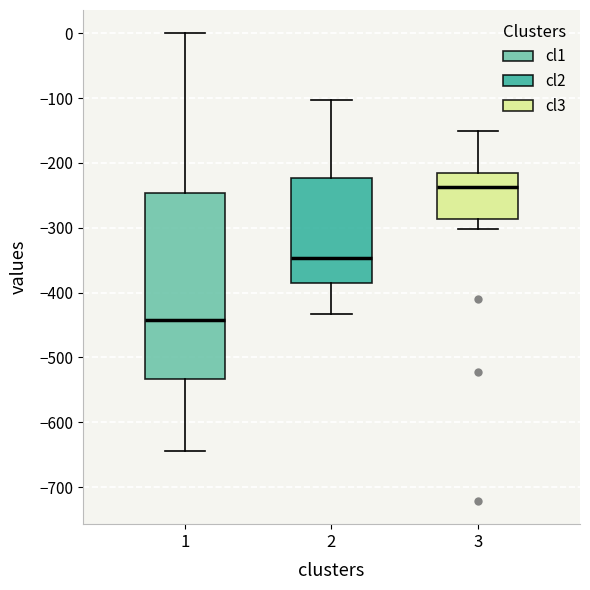

Reading left to right, read every box against the y-axis: the position of its median line, the range the box covers, and the ends of its whiskers. The values are not printed on the chart, so give them approximately, as read against the axis.

1: median -440, box -530 to -250, whiskers -640 to 0
2: median -350, box -390 to -220, whiskers -430 to -100
3: median -240, box -290 to -220, whiskers -300 to -150